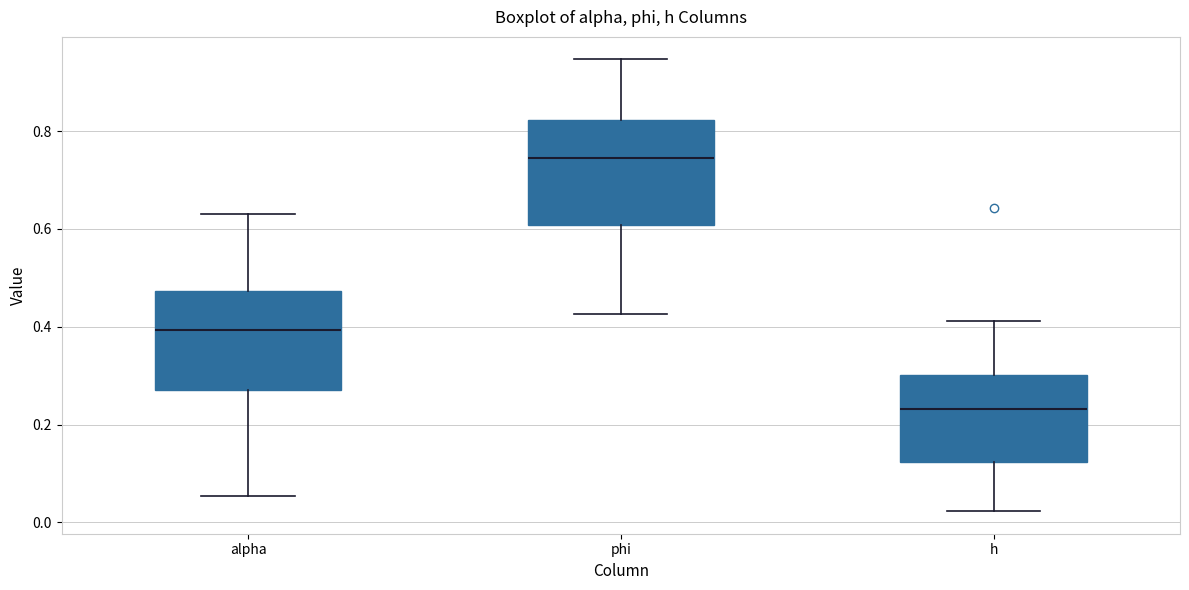

Where does the upper whisker of the box for h end on the y-axis? The values are not printed on the chart, so give them approximately, as read against the axis.

0.42